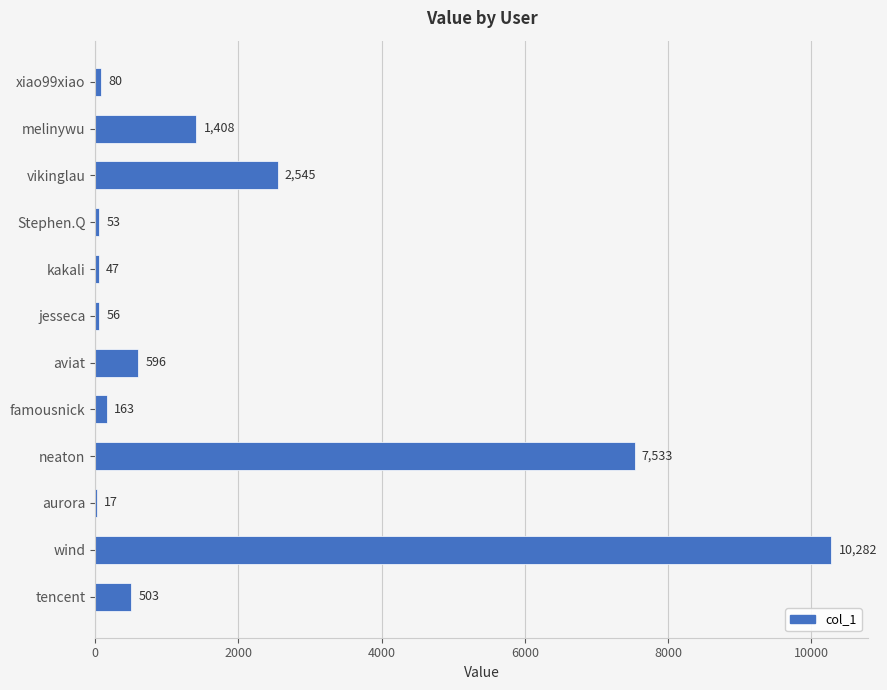

What is the sum of the values at neaton and vikinglau?

10078